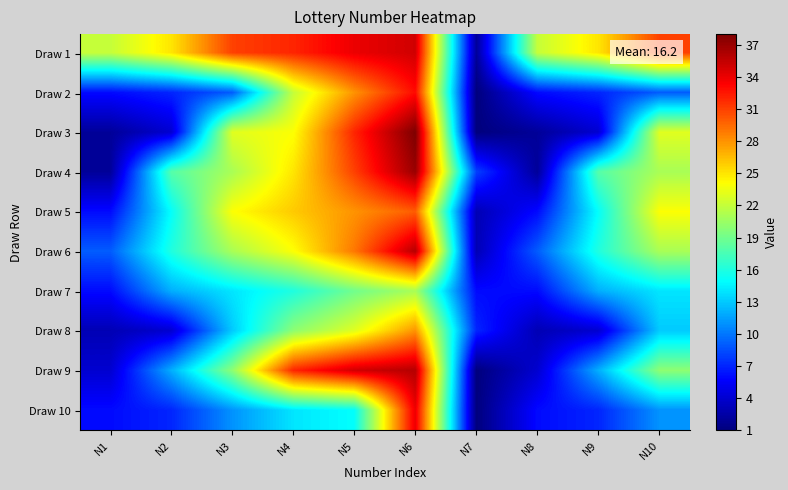

At how many categories does at least one series exceed 24?

7